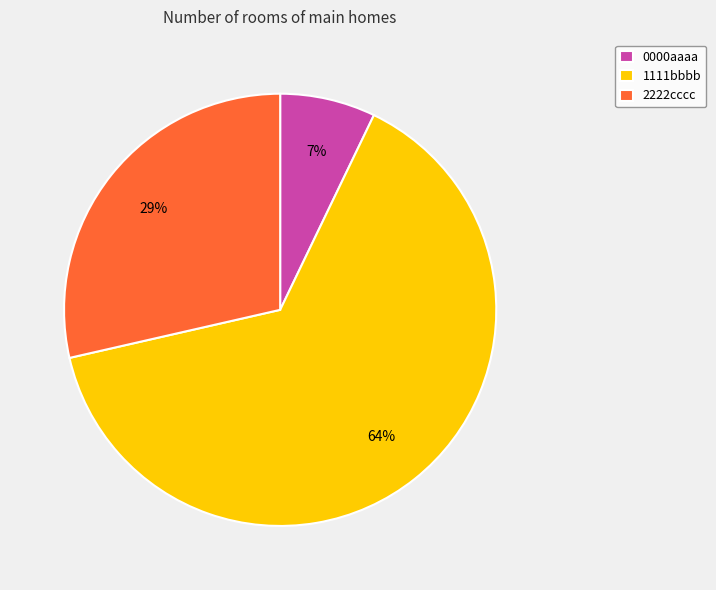

True or false: 2222cccc accounts for 19% of the total.

False